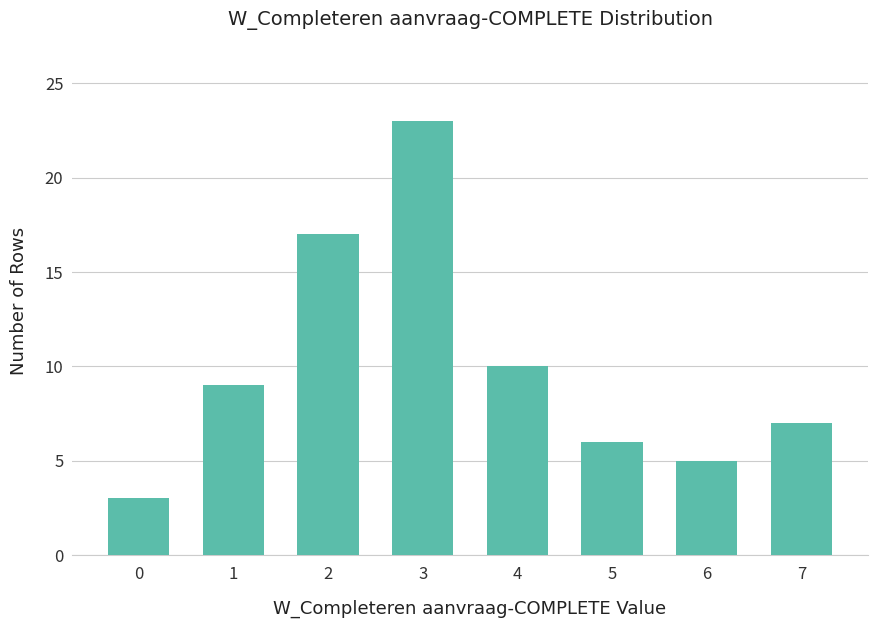

Approximately how many times larger is the value at 7 compared to 6?

1.4